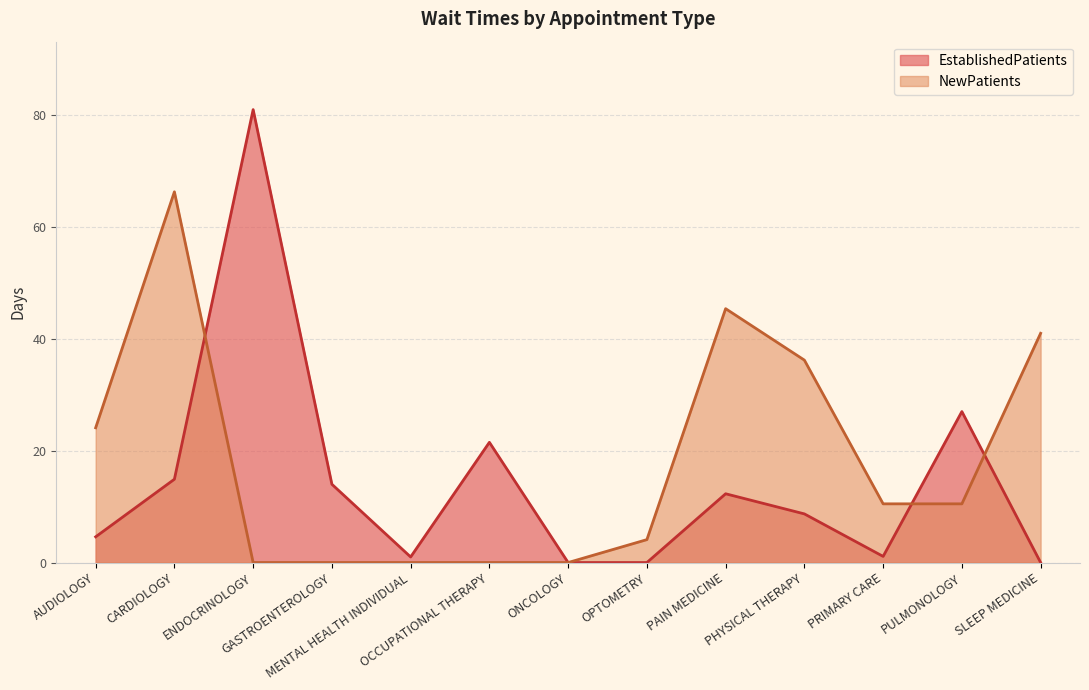

Reading left to right, list all the values displayed in this chart.

EstablishedPatients: AUDIOLOGY=4.6	CARDIOLOGY=14.9	ENDOCRINOLOGY=81.0	GASTROENTEROLOGY=14.0	MENTAL HEALTH INDIVIDUAL=1.0	OCCUPATIONAL THERAPY=21.5	ONCOLOGY=0.0	OPTOMETRY=0.0	PAIN MEDICINE=12.3	PHYSICAL THERAPY=8.7	PRIMARY CARE=1.1	PULMONOLOGY=27.0	SLEEP MEDICINE=0.0
NewPatients: AUDIOLOGY=24.1	CARDIOLOGY=66.3	ENDOCRINOLOGY=0.0	GASTROENTEROLOGY=0.0	MENTAL HEALTH INDIVIDUAL=0.0	OCCUPATIONAL THERAPY=0.0	ONCOLOGY=0.0	OPTOMETRY=4.1	PAIN MEDICINE=45.4	PHYSICAL THERAPY=36.2	PRIMARY CARE=10.5	PULMONOLOGY=10.5	SLEEP MEDICINE=41.0